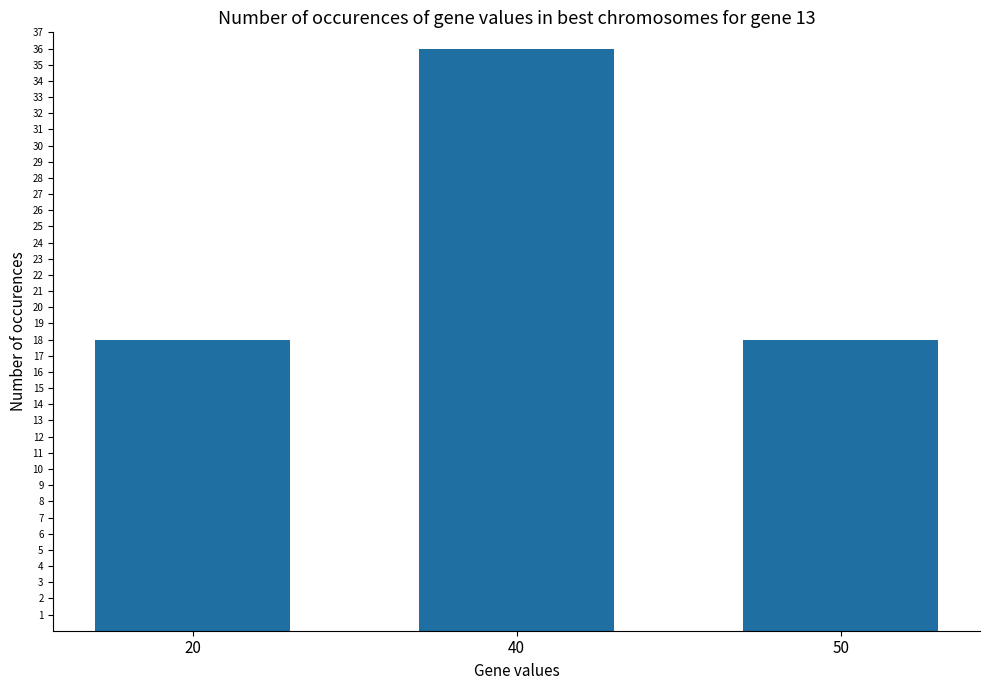

How many distinct data groups are displayed?

1